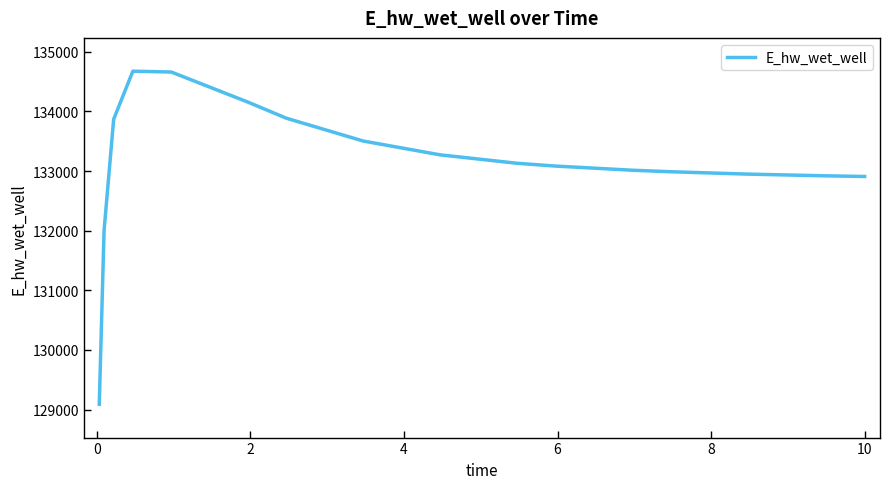

What is the greatest value displayed?

134675.6